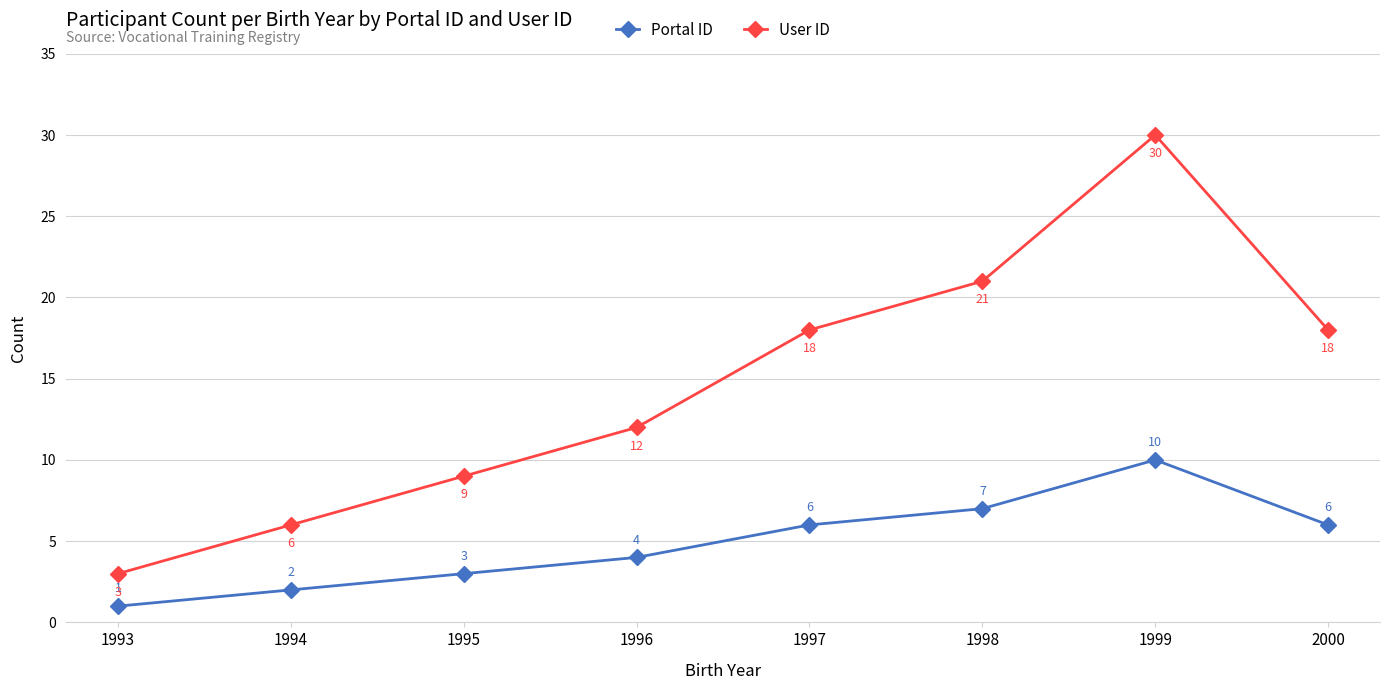

Which series has the largest total across all categories?

User ID